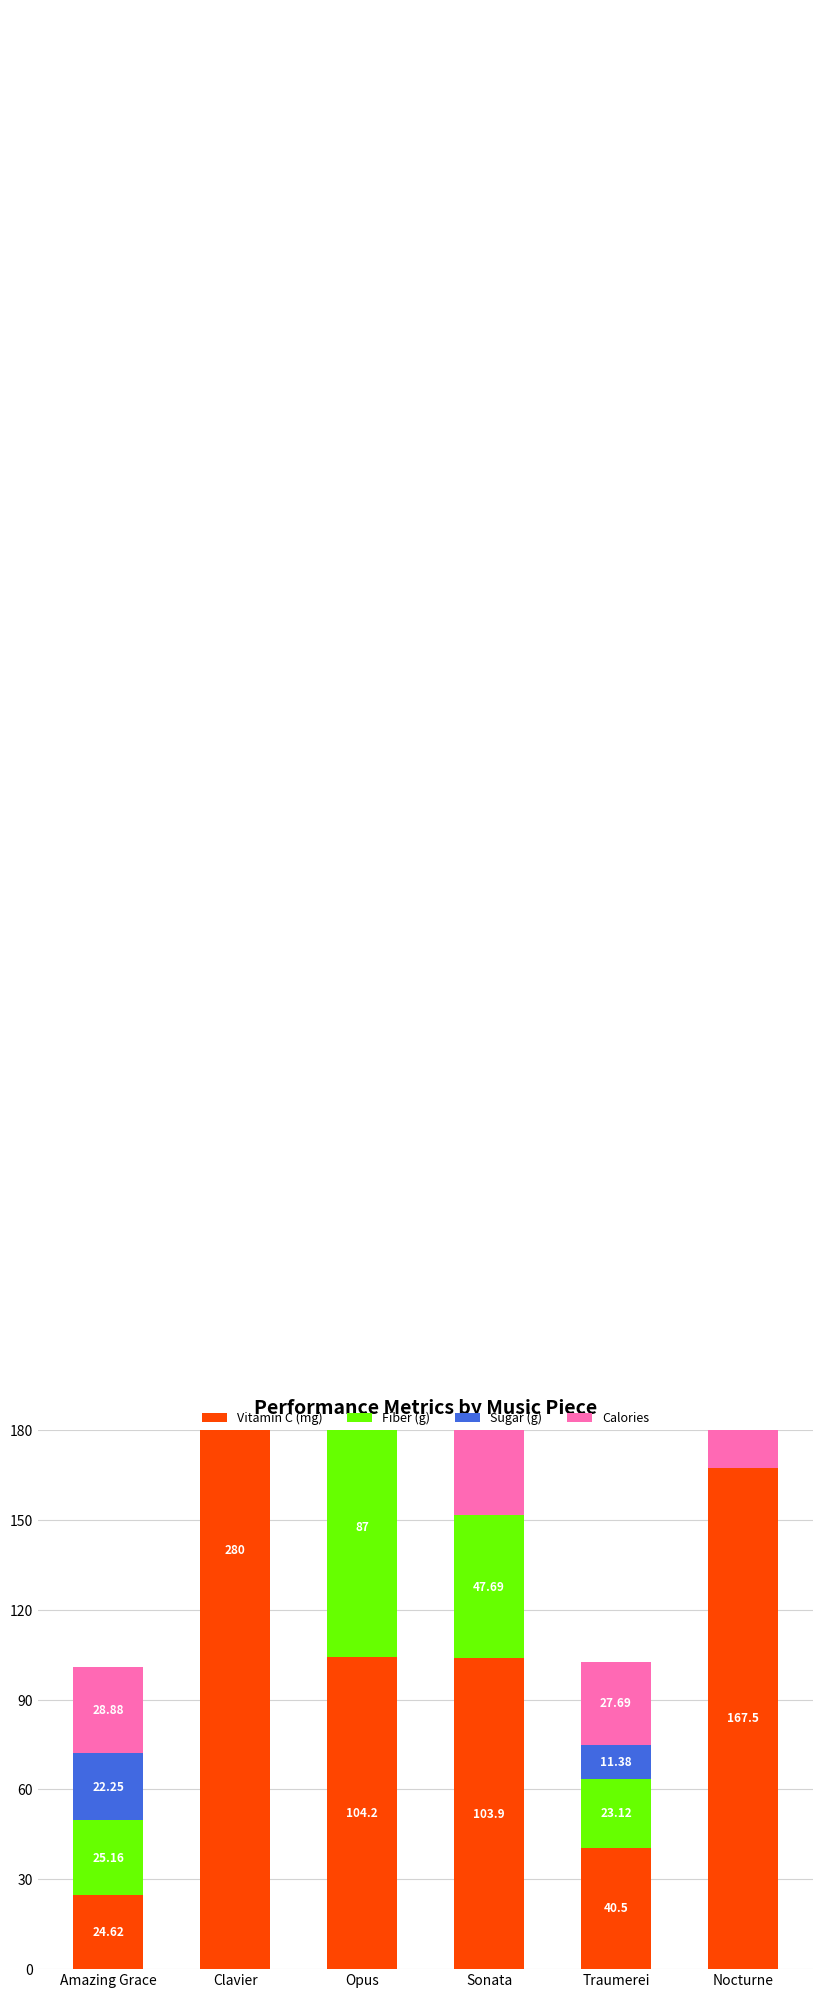

How many groups of bars are there?

6